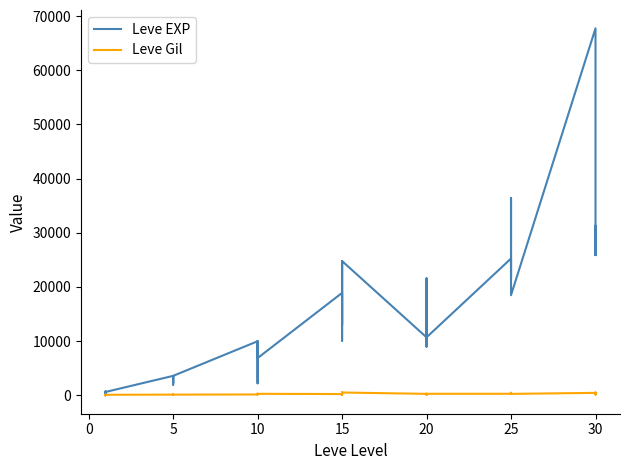

The Leve EXP series shows 19223 at 20. True or false?

False